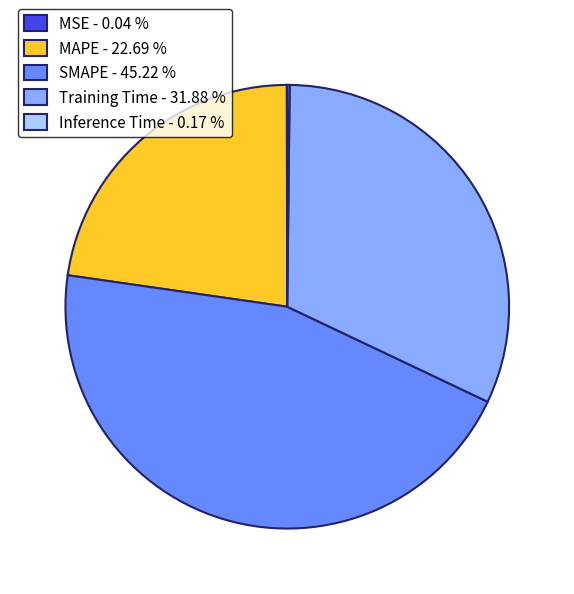

Between SMAPE - 45.22 % and MAPE - 22.69 %, which is larger?

SMAPE - 45.22 %